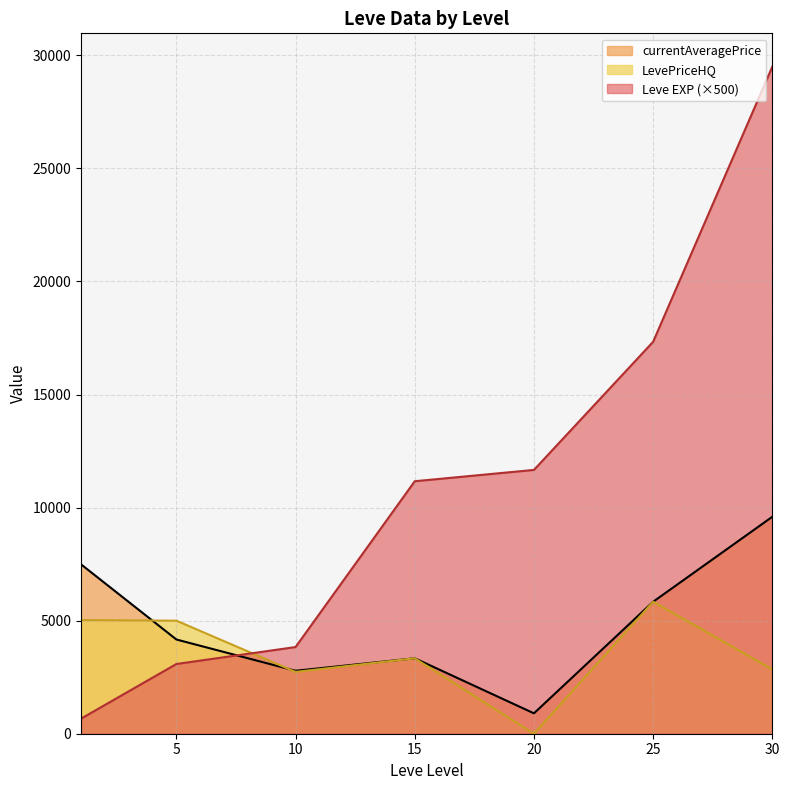

List the series in order of their peak value, lowest first.

LevePriceHQ, currentAveragePrice, Leve EXP (×500)